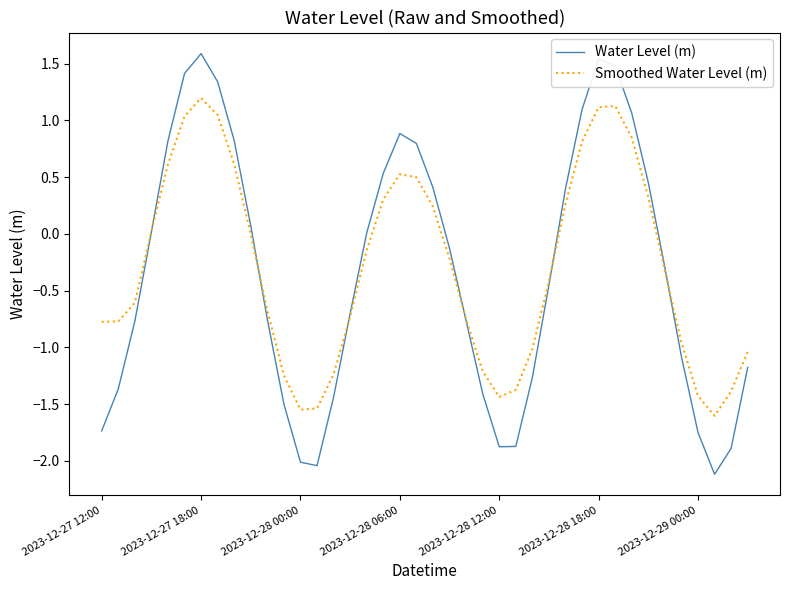

True or false: Smoothed Water Level (m) has more than 1 points higher than both neighbors.

True